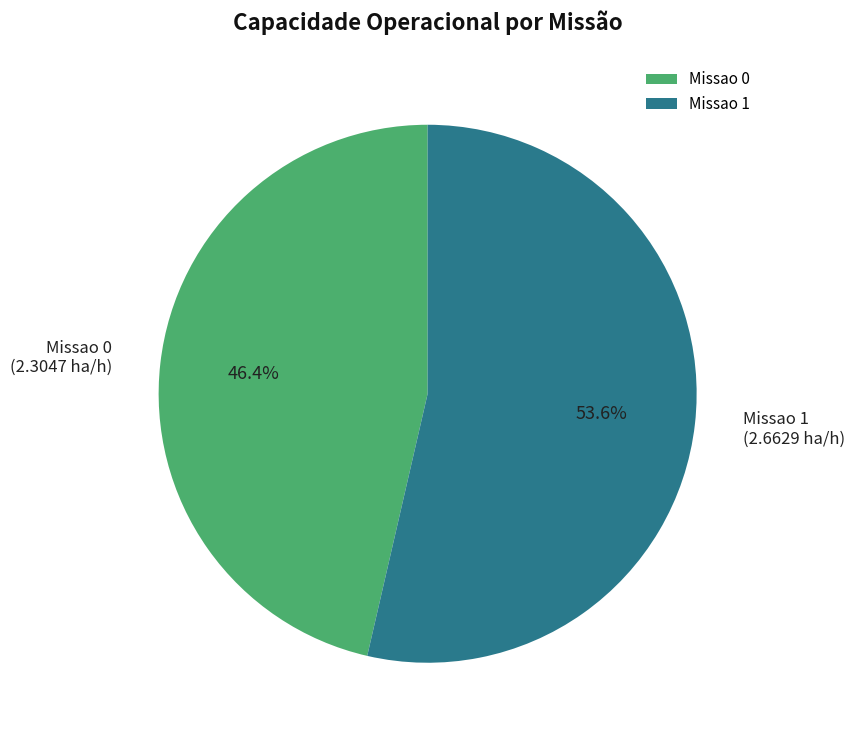

How much of the chart is everything except Missao 0?

53.6%